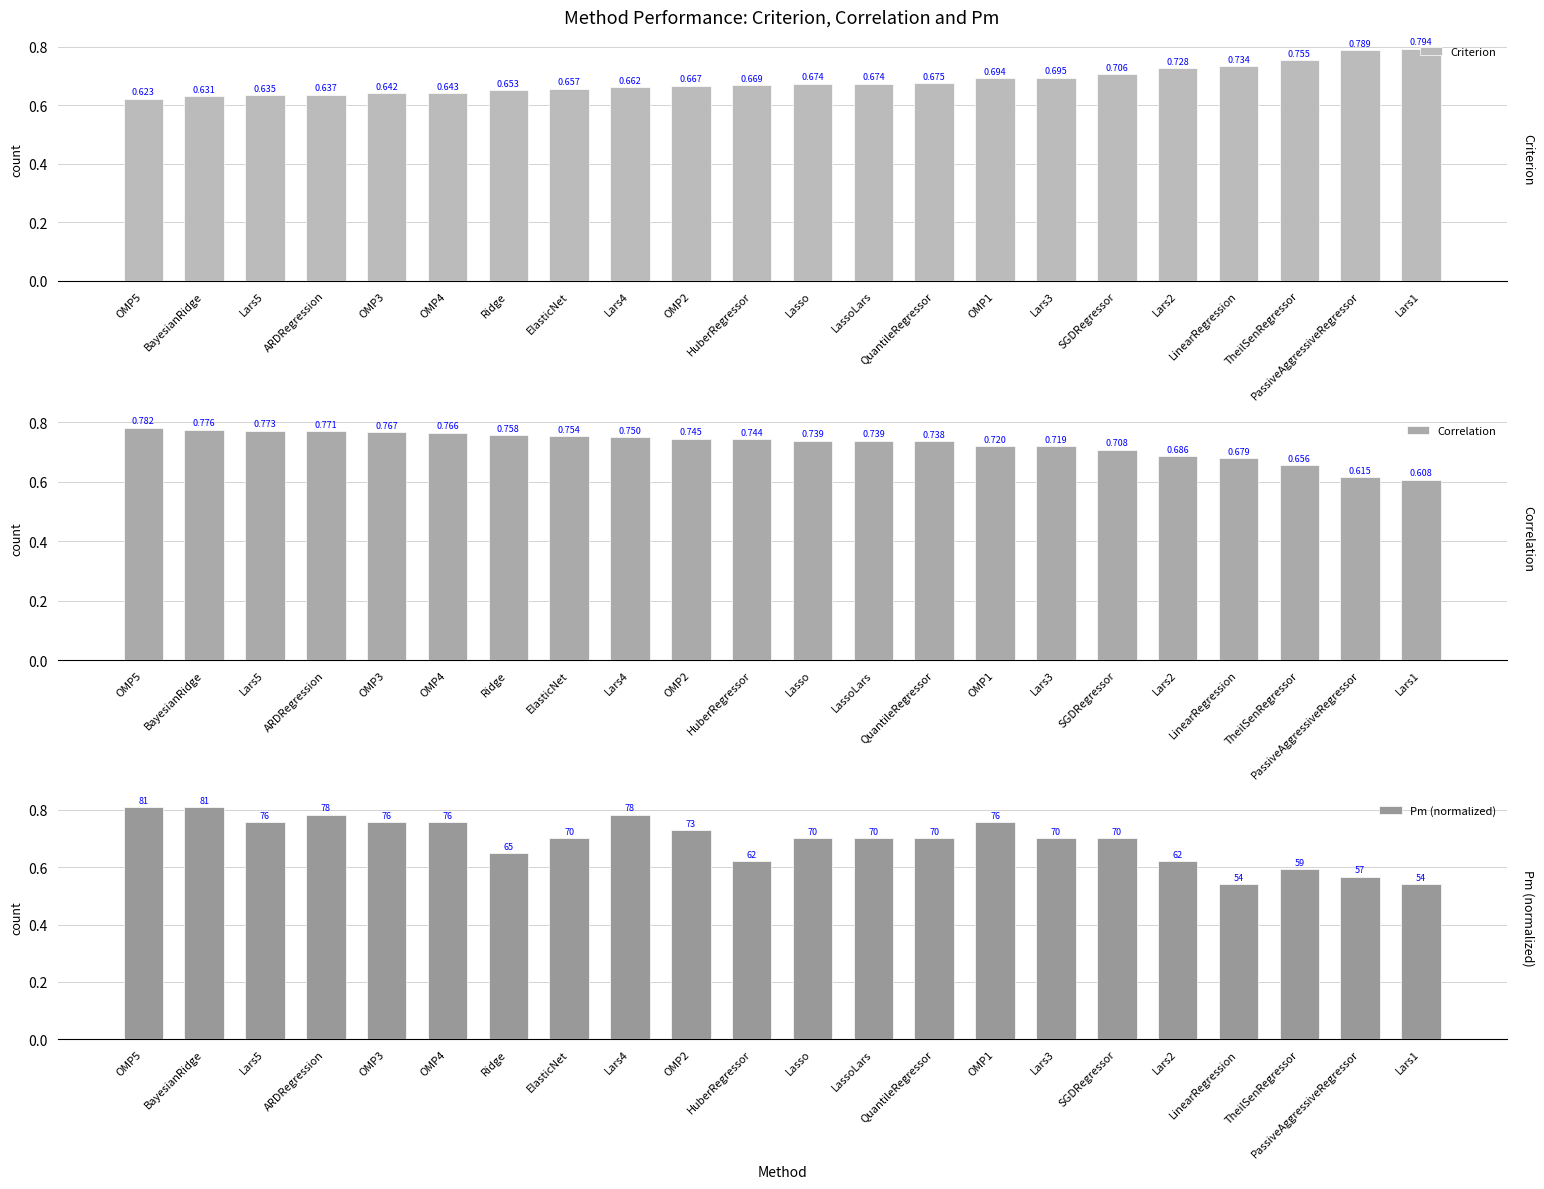

At which label is Correlation closest to 0?

Lars1